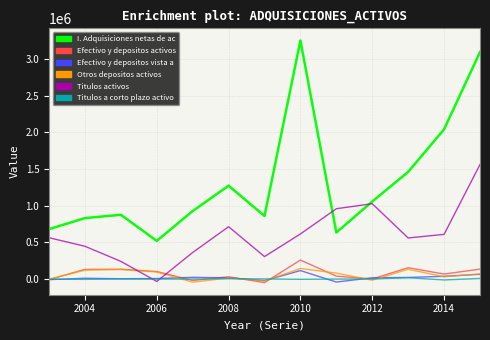

What is the greatest value displayed?

3254811